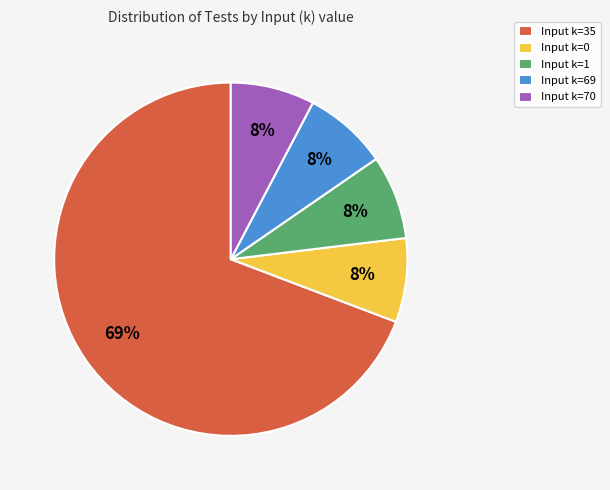

To the nearest percent, what is the average slice percentage?

20%